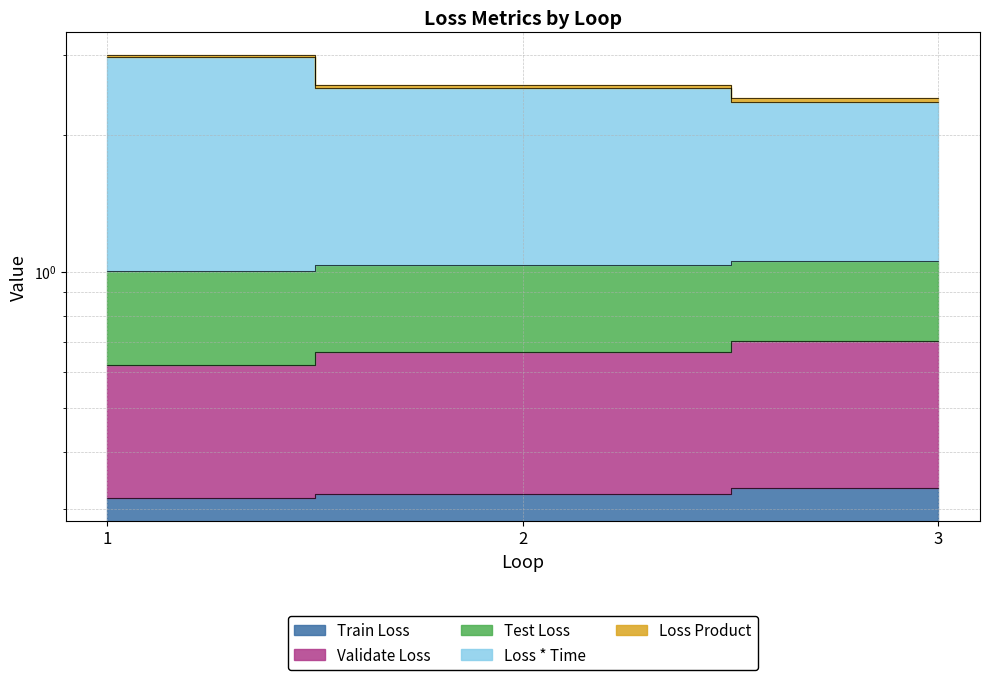

Does the chart display data point markers on the line(s)?

No